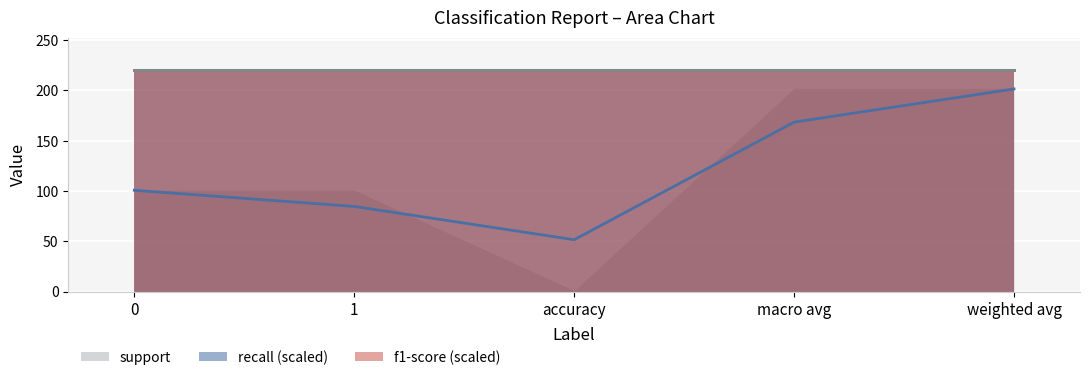

What is the sum of all f1-score values?

5